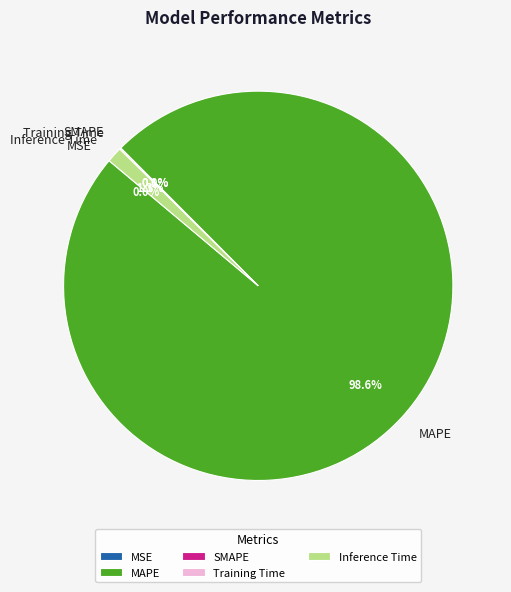

Count the number of slices in the pie.

5